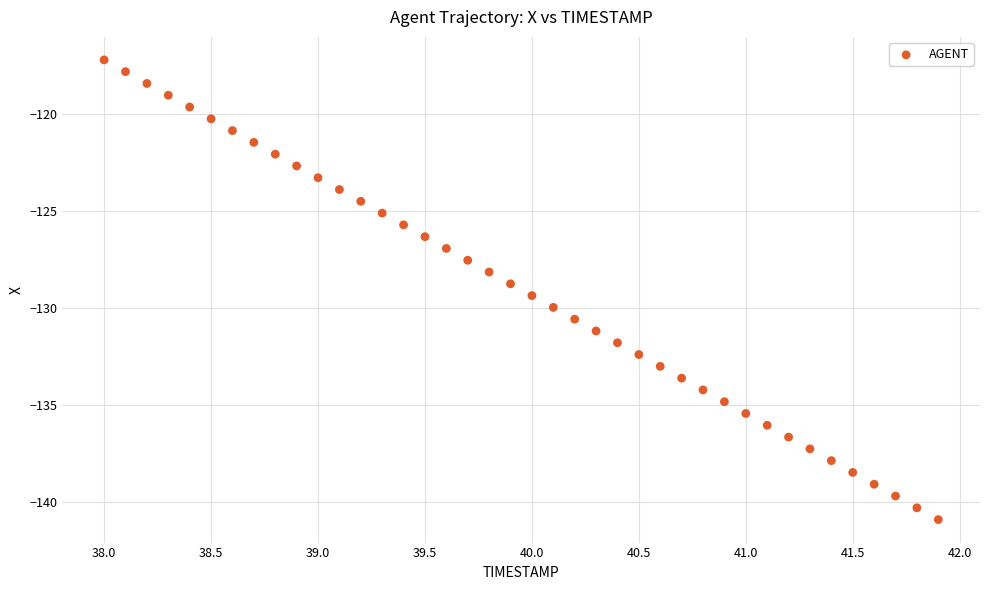

What is the range of Y values (max minus min)?

23.7